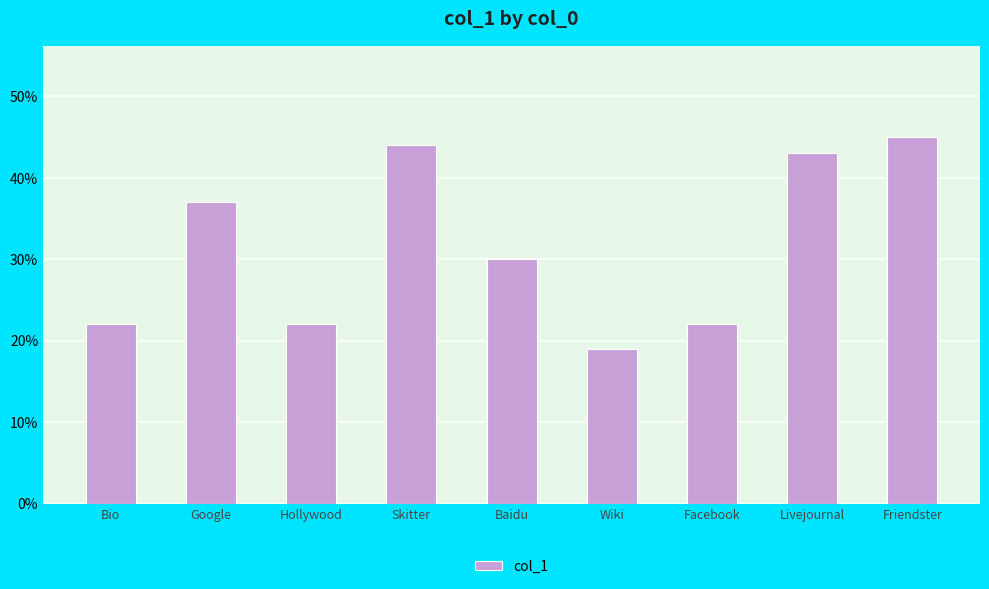

At which category does the chart reach its minimum across all series?

Wiki